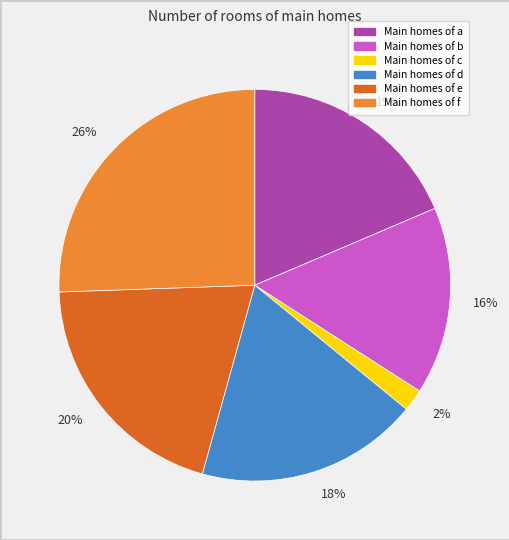

Which slice is the smallest?

2%